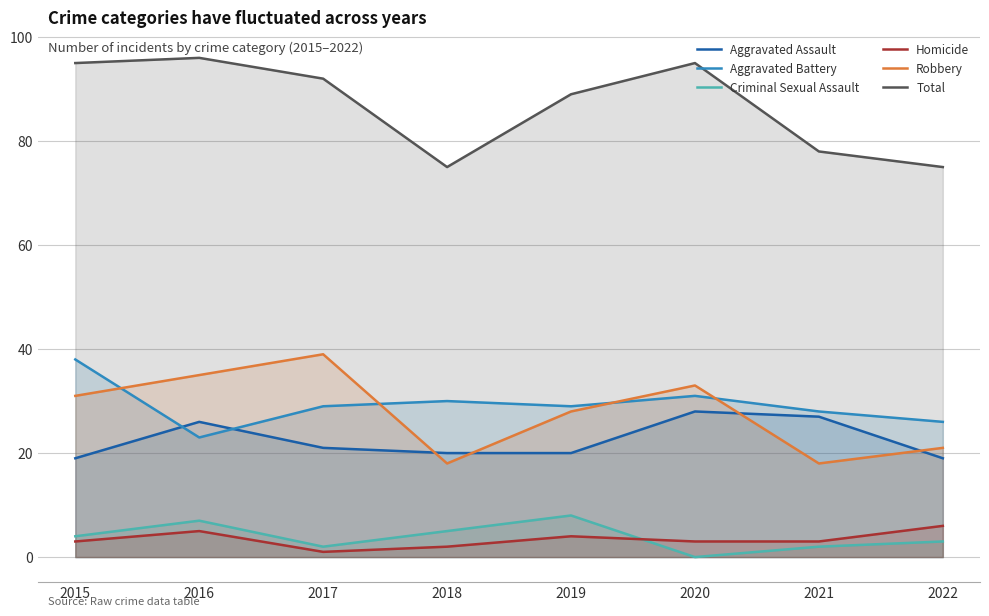

What is the highest value of the Criminal Sexual Assault series?

8